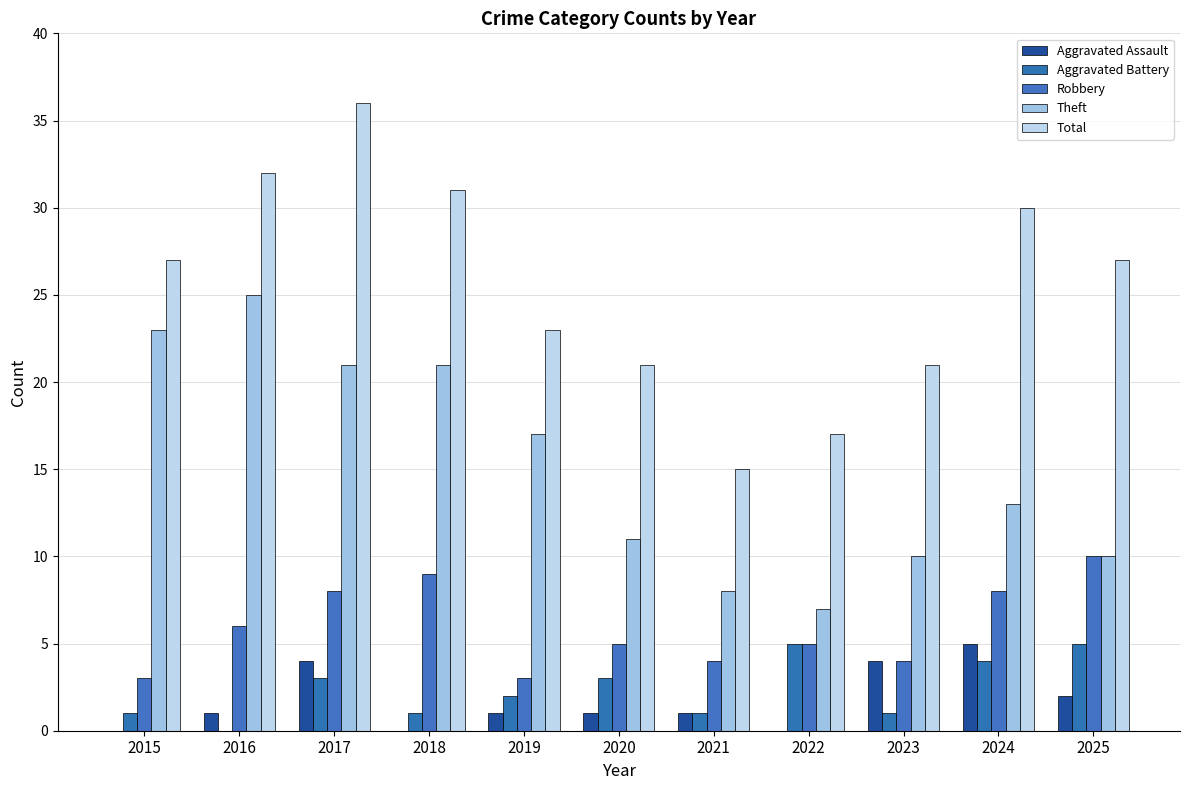

The value of Robbery at 2018 is 9. True or false?

True